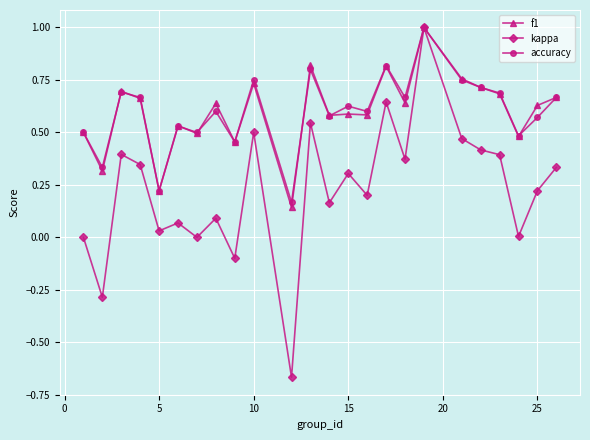

True or false: f1 has more than 1 points higher than both neighbors.

True